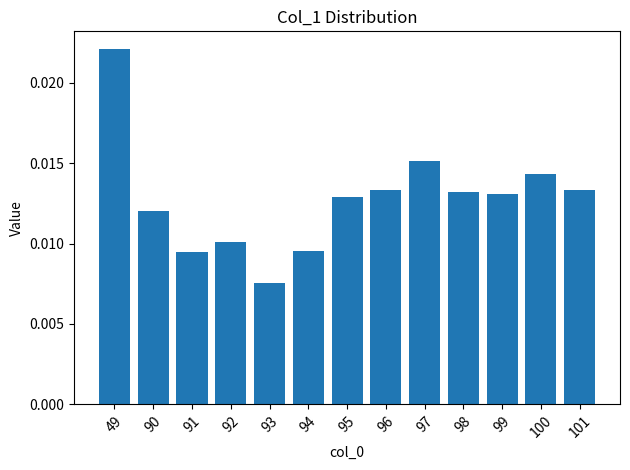

Which category has the highest value across all series?

49